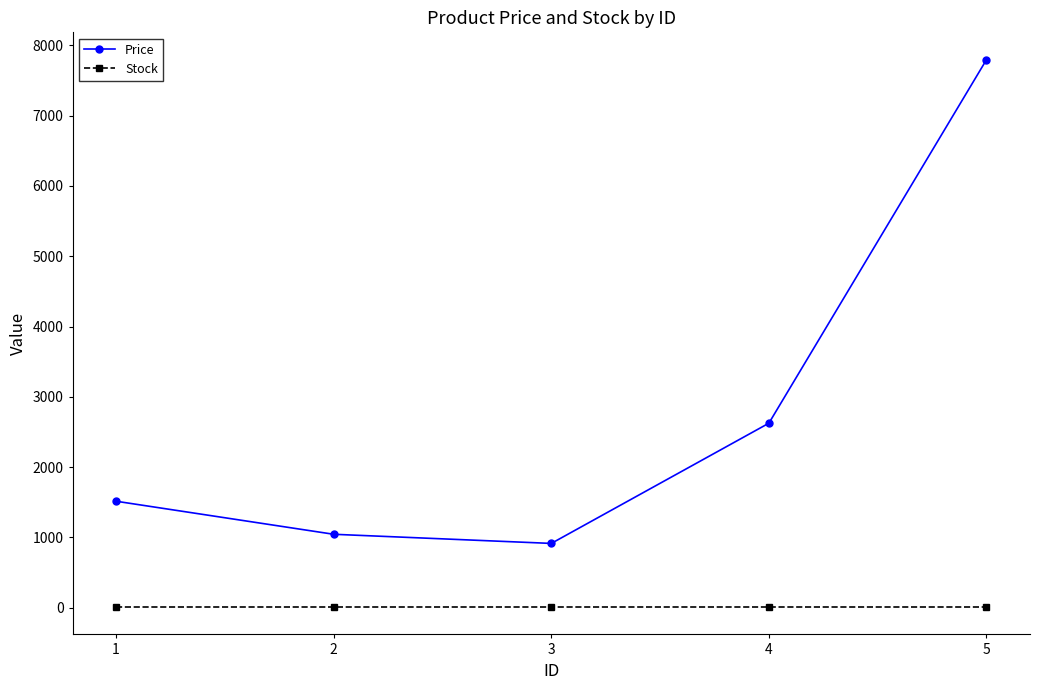

Which series has the largest total across all categories?

Price